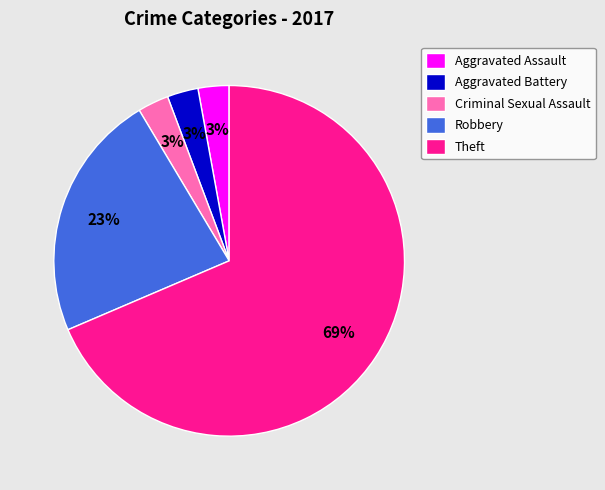

What percentage is the Aggravated Assault slice, to the nearest percent?

3%